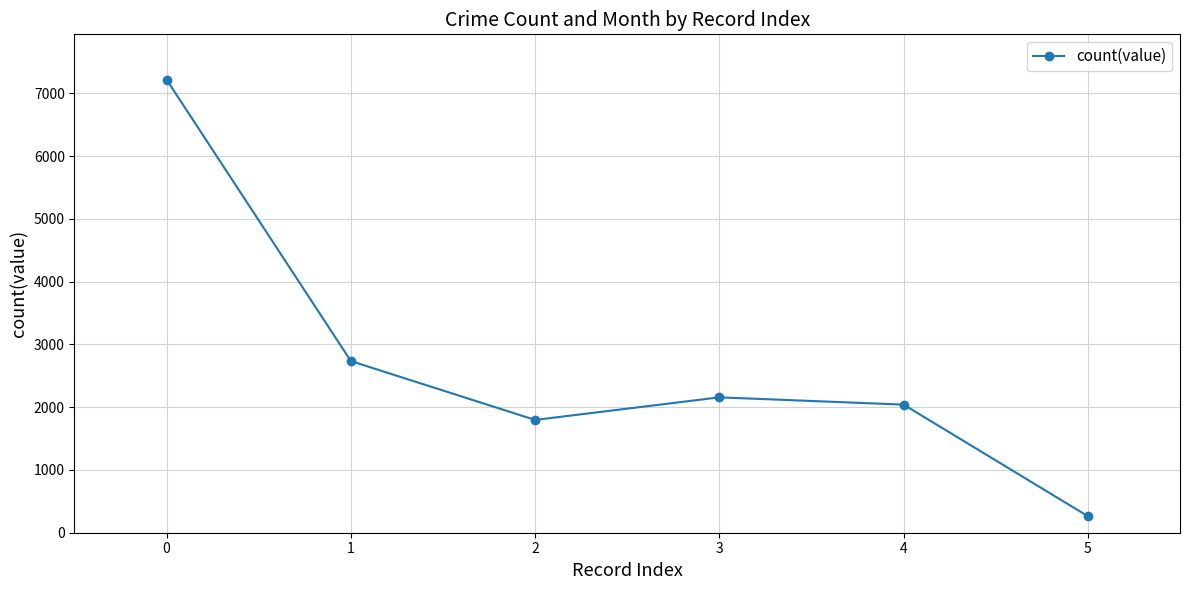

Read the value at 1.

2735